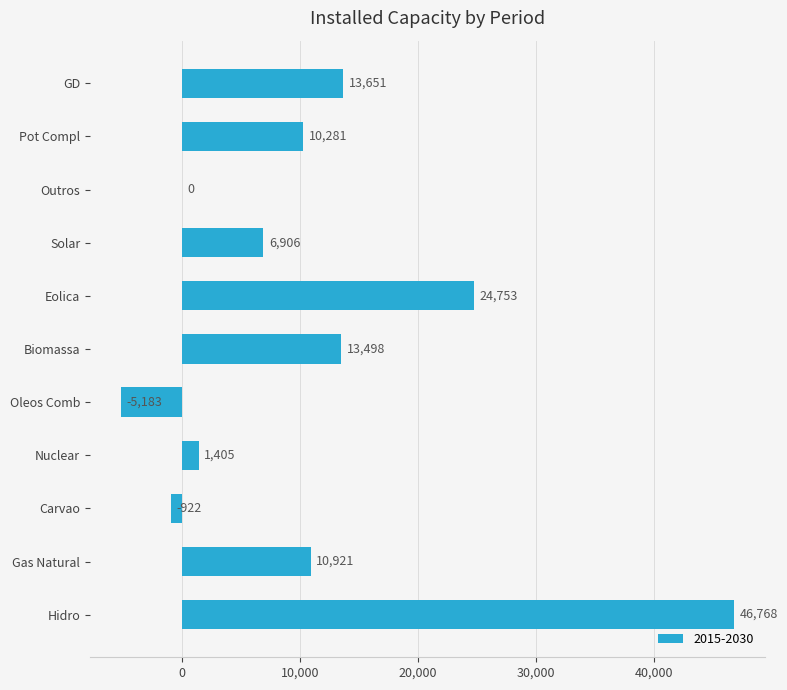

What is the sum of the values at Eolica and Gas Natural?

35674